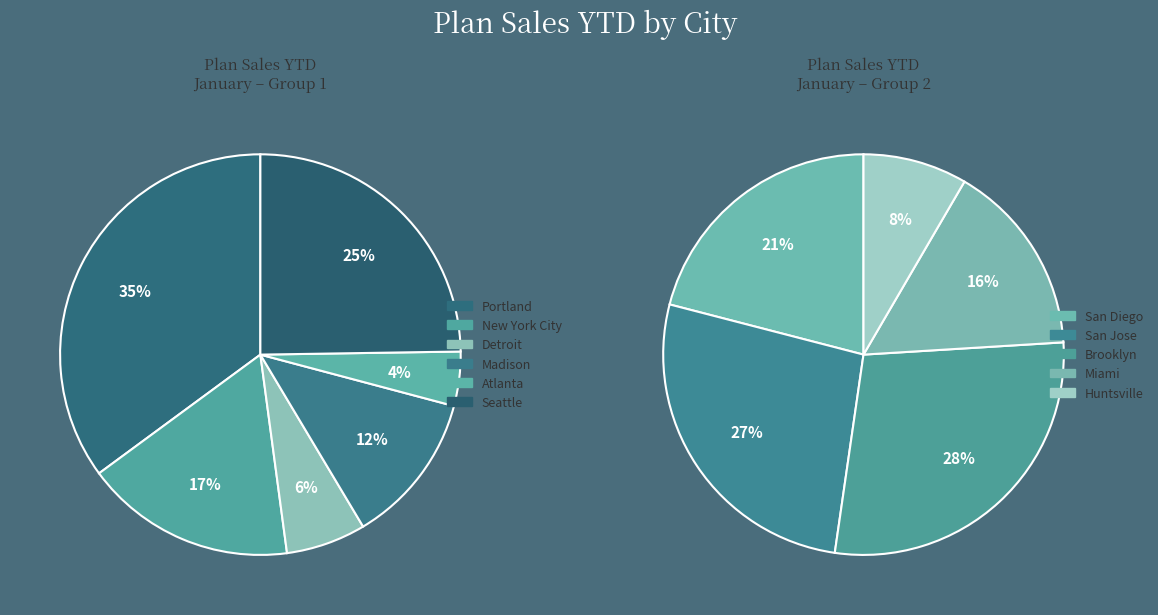

Is San Diego the majority of the pie?

No